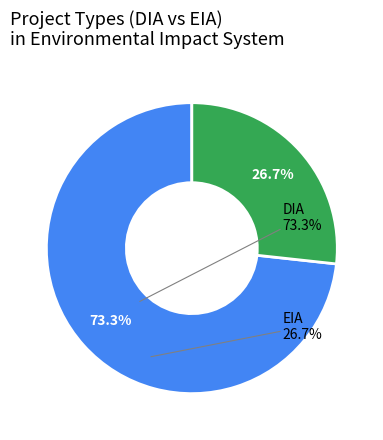

To the nearest percent, what is the difference between the largest and smallest slice percentages?

47%